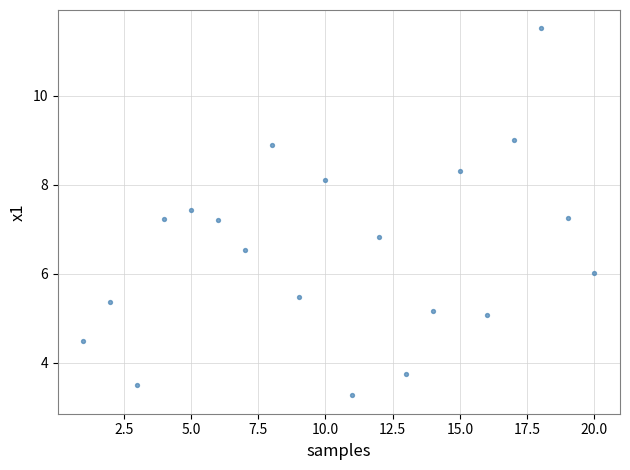

What is the range of Y values (max minus min)?

8.2